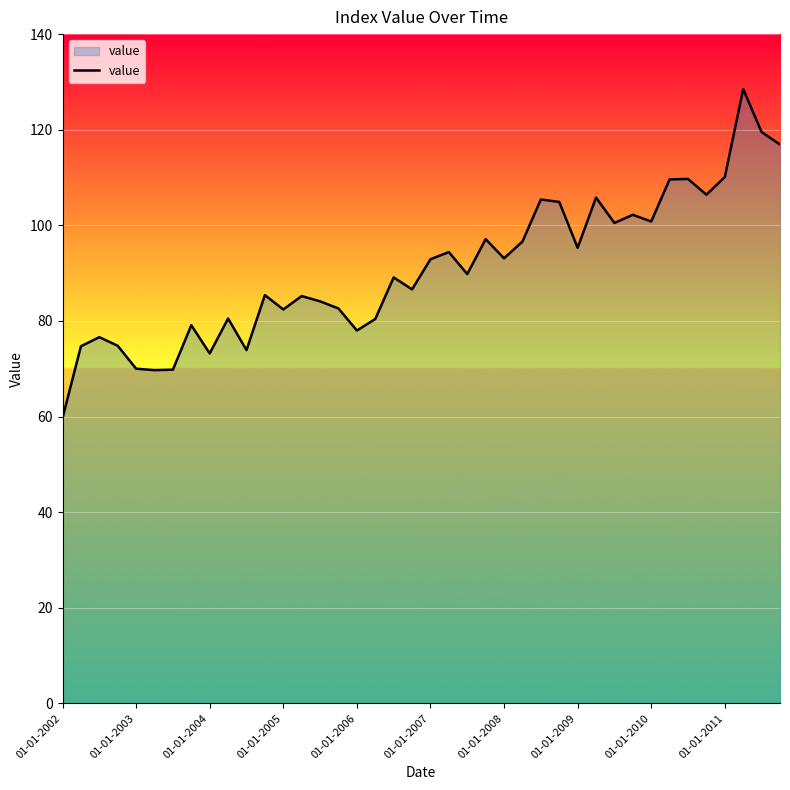

What is the difference between the maximum and minimum values?

68.8